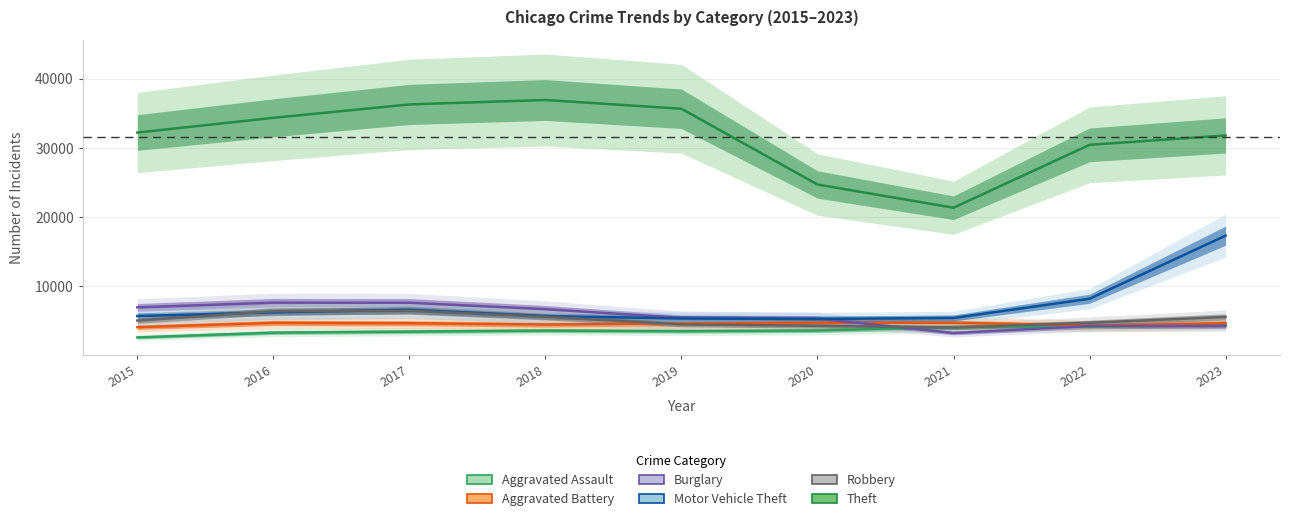

What is the sum of all Motor Vehicle Theft values?

65674